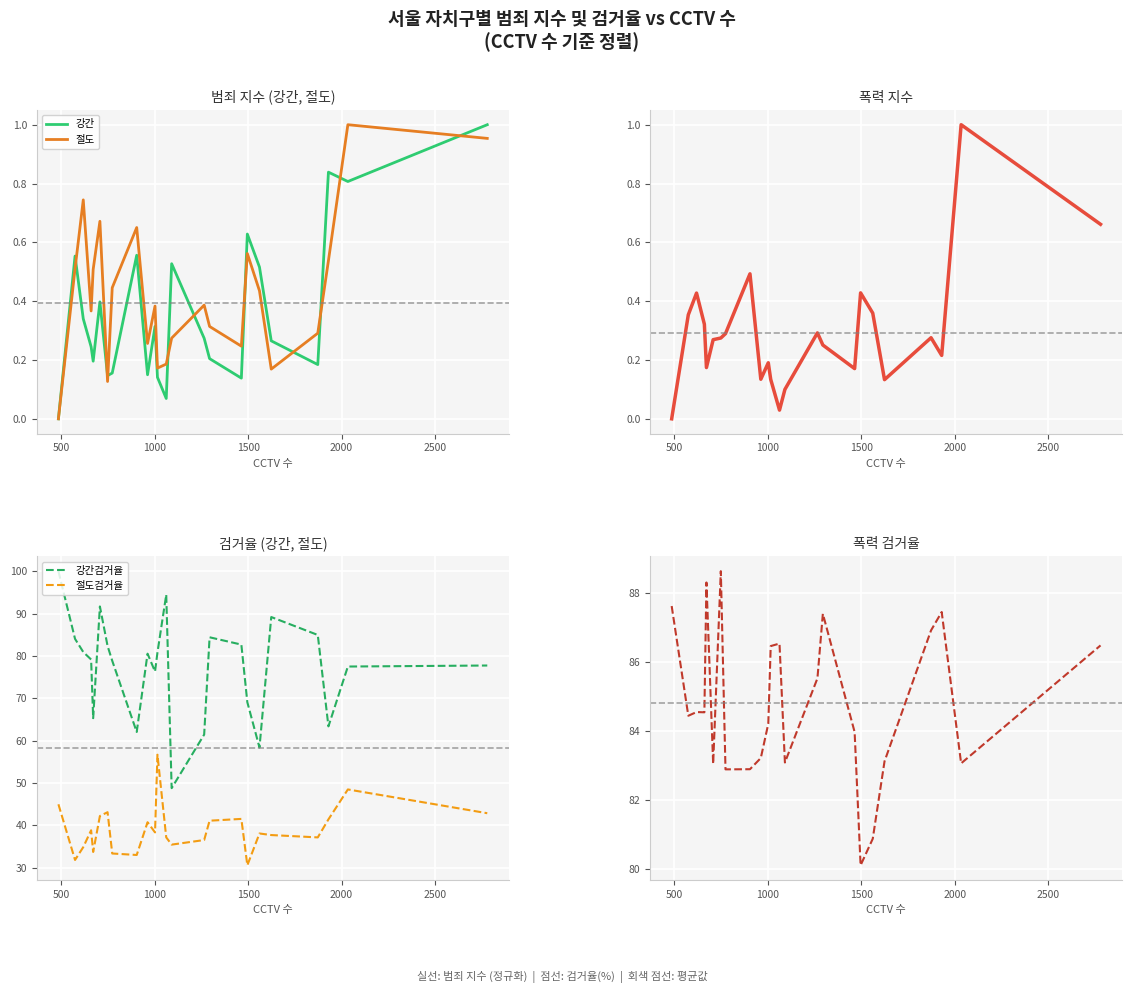

How many data points in 절도검거율 are less than 38?

11